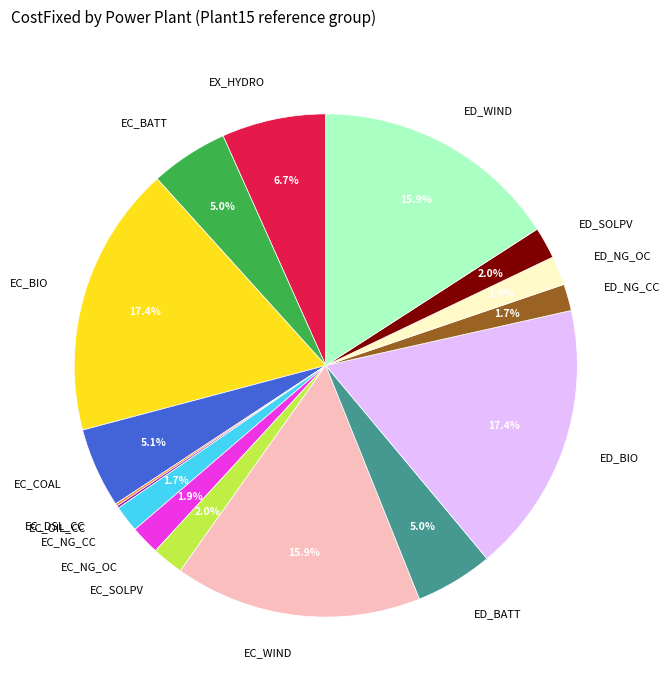

Do EC_NG_CC and EC_WIND together represent more than half of the pie?

No